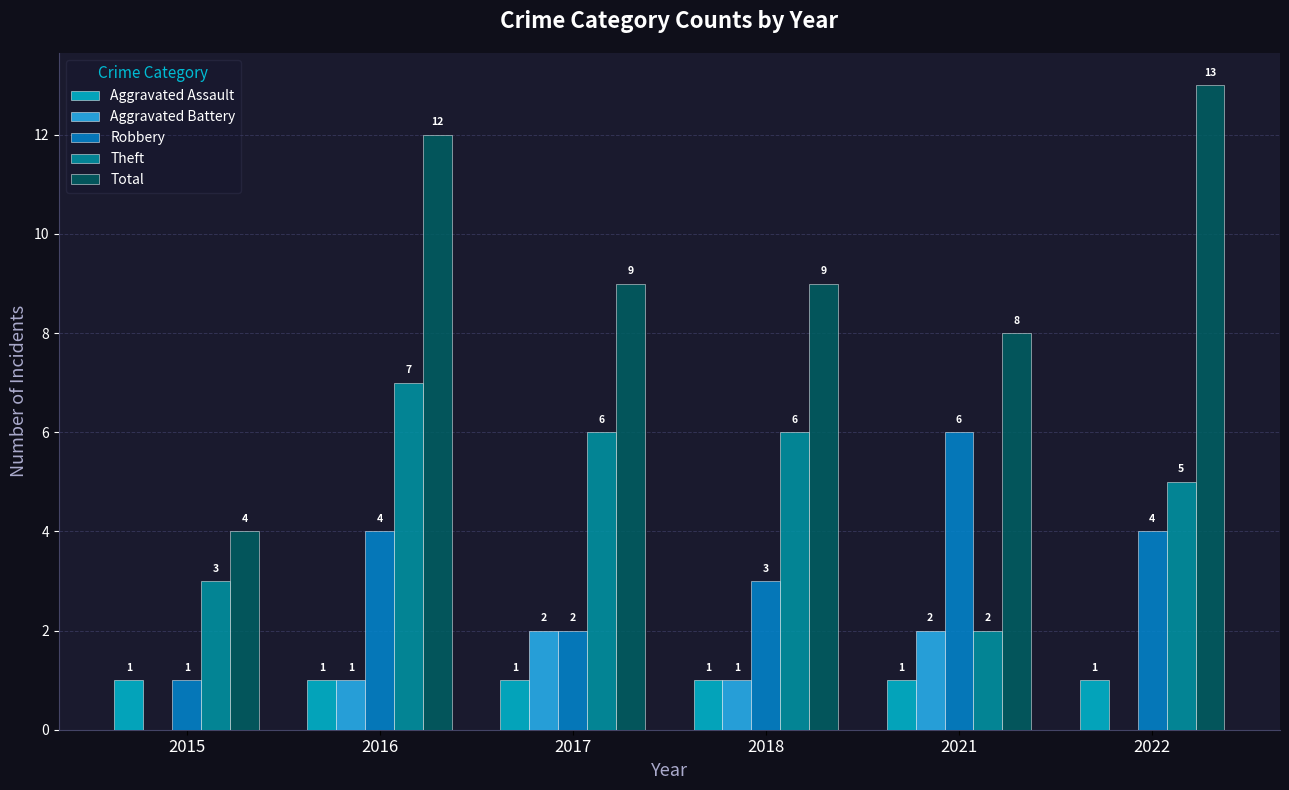

What is the average value of the Aggravated Battery series?

1